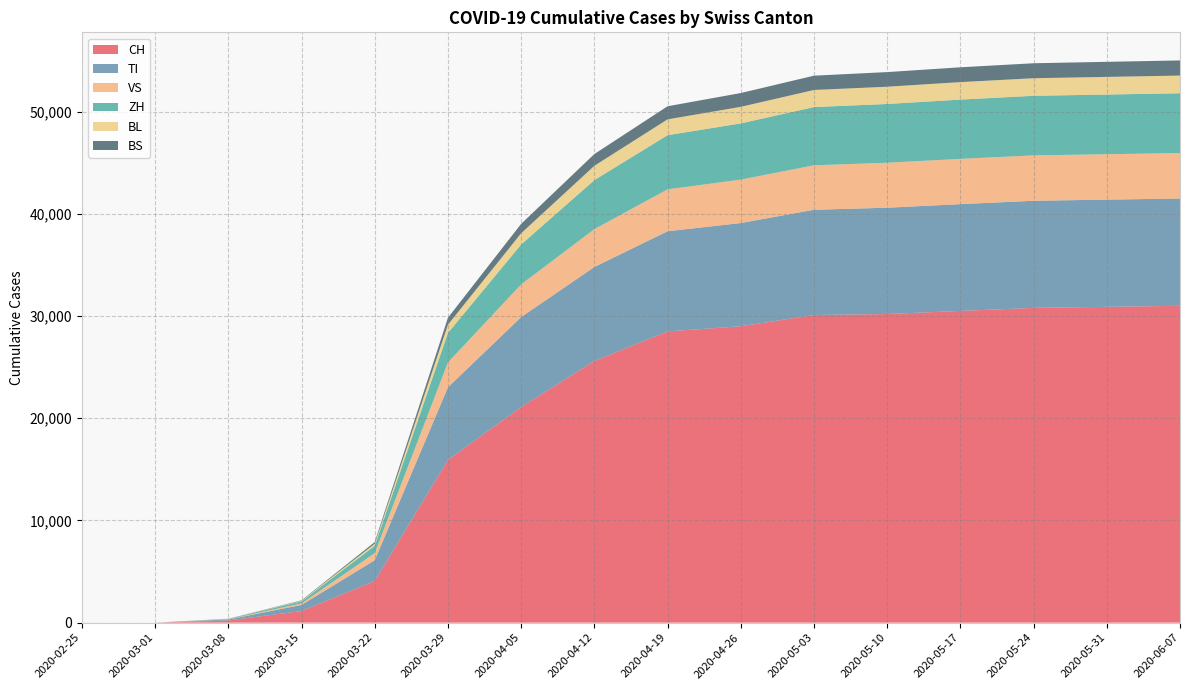

Reading left to right, what are all the values shown in this chart?

CH: 0	0	210	1139	4075	15922	21100	25600	28496	29000	30100	30200	30500	30800	30900	31000
TI: 0	0	98	595	2030	7105	8800	9200	9800	10100	10300	10400	10450	10480	10490	10500
VS: 0	0	25	148	695	2436	3200	3700	4100	4250	4350	4400	4430	4440	4445	4450
ZH: 0	0	38	201	720	2880	3900	4800	5300	5500	5700	5750	5800	5830	5840	5850
BL: 0	0	8	55	198	810	1100	1400	1550	1620	1670	1690	1710	1720	1725	1730
BS: 0	0	6	42	165	680	920	1150	1280	1350	1400	1430	1450	1465	1475	1480